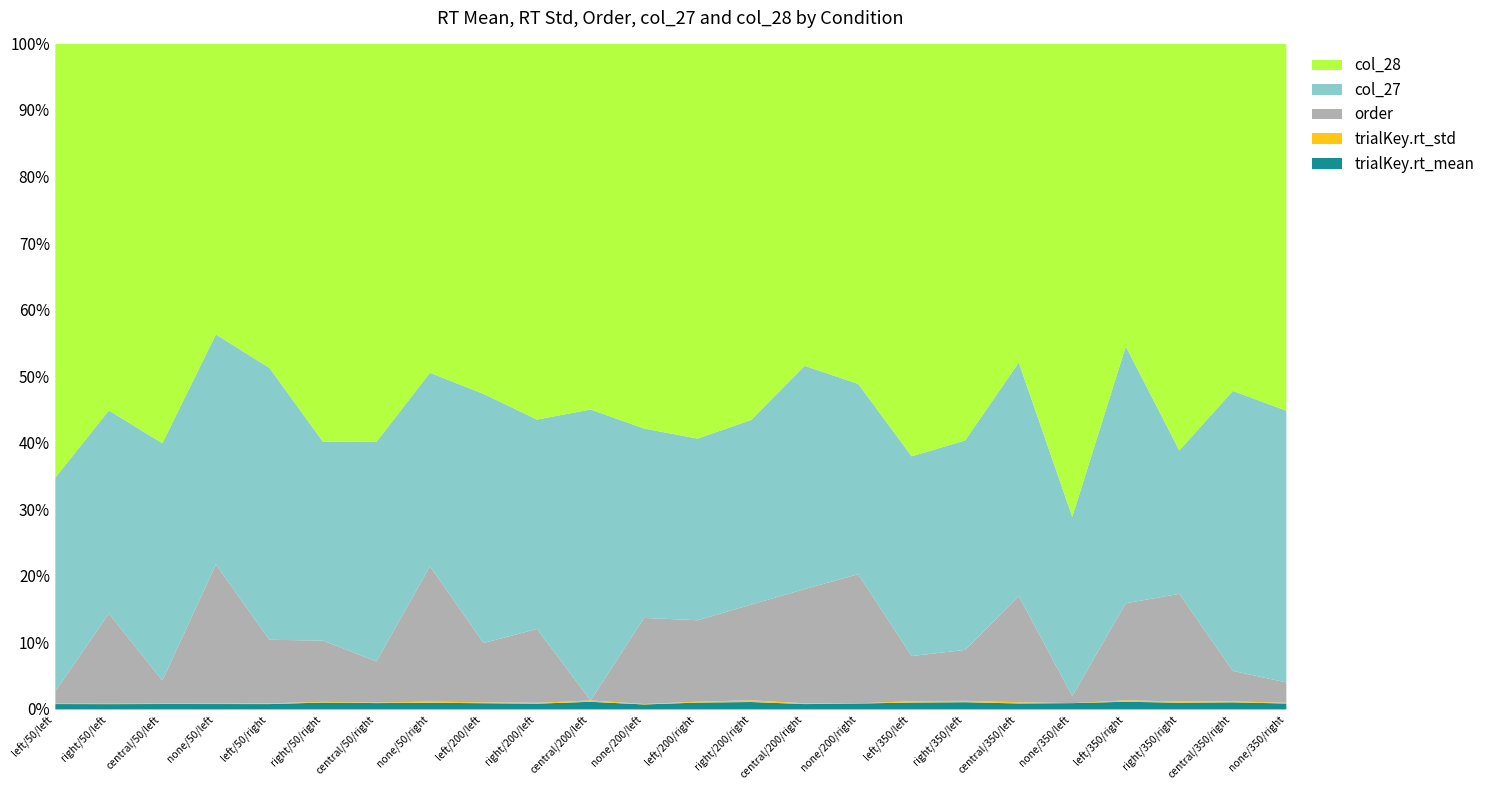

Where is the first local minimum for trialKey.rt_std?

central/50/left